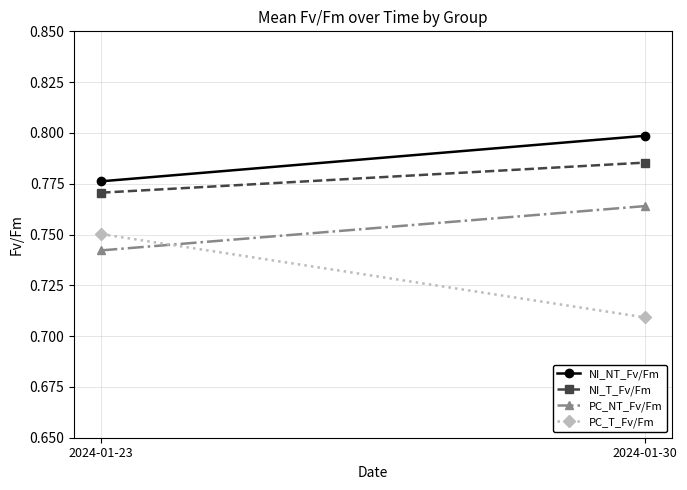

What is the value of the NI_NT_Fv/Fm point at the 2nd from the left?

0.8